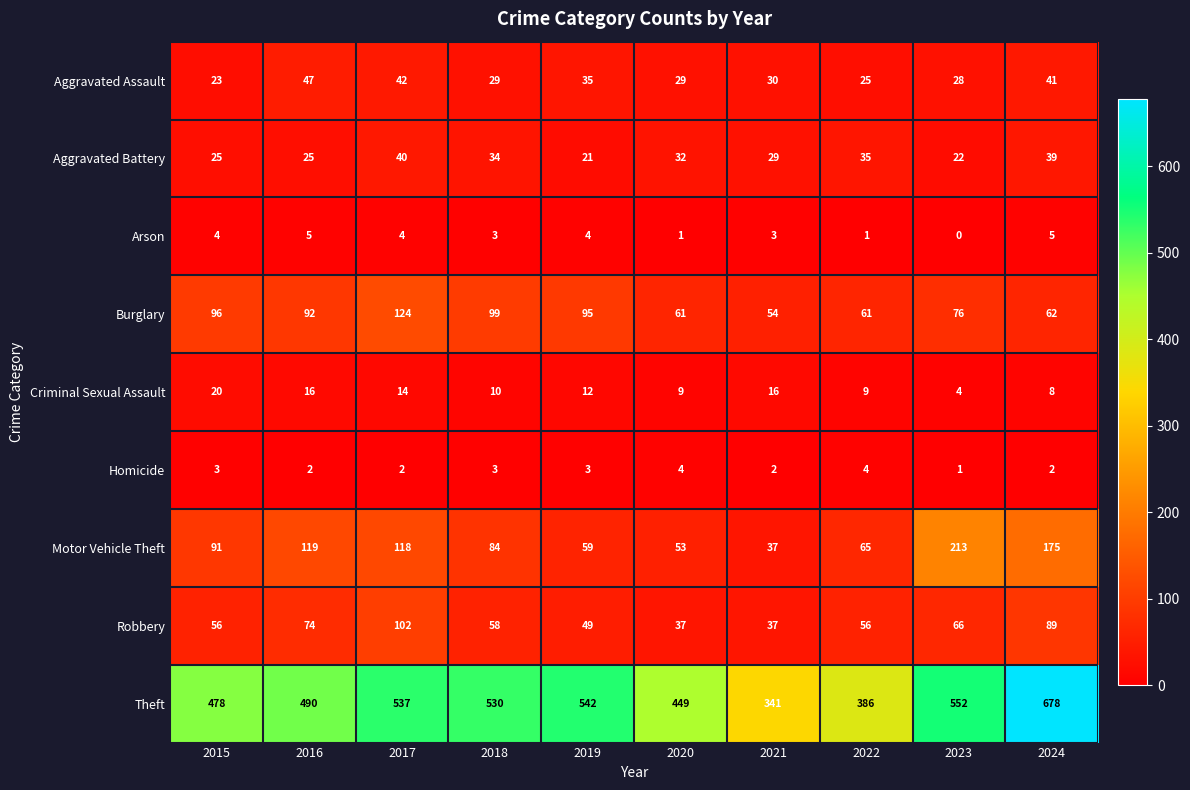

How many data points does each series have?

10